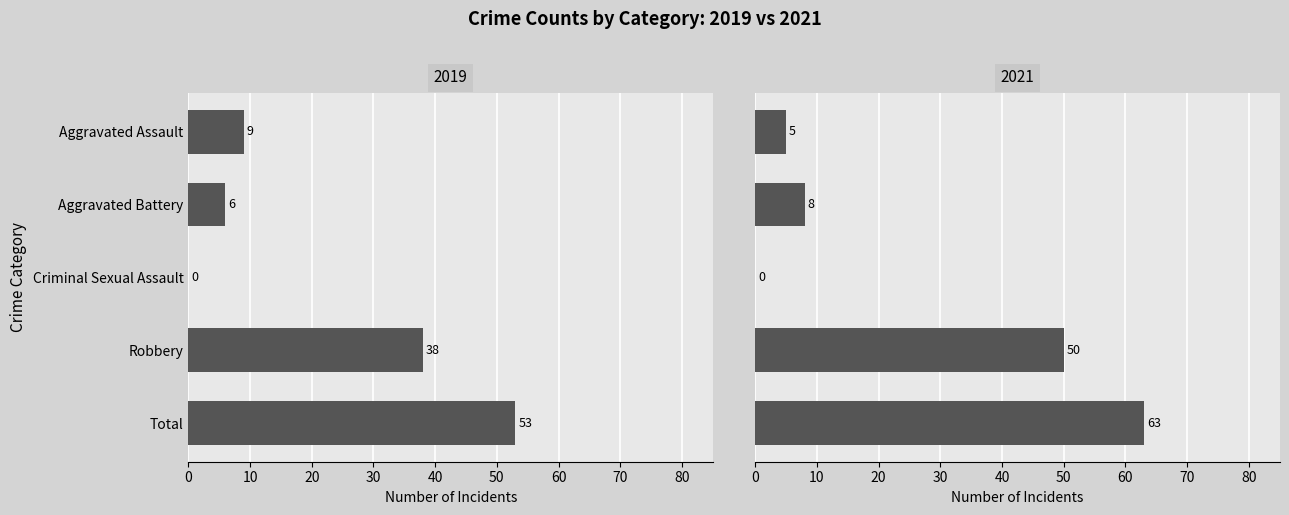

The value of 2019 at Total is 14. True or false?

False